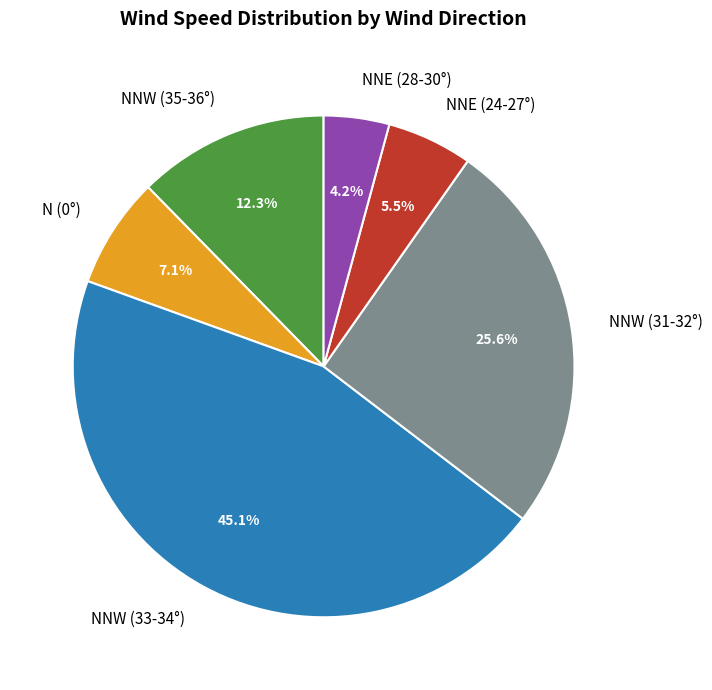

Which has a higher value, NNW (33-34°) or N (0°)?

NNW (33-34°)